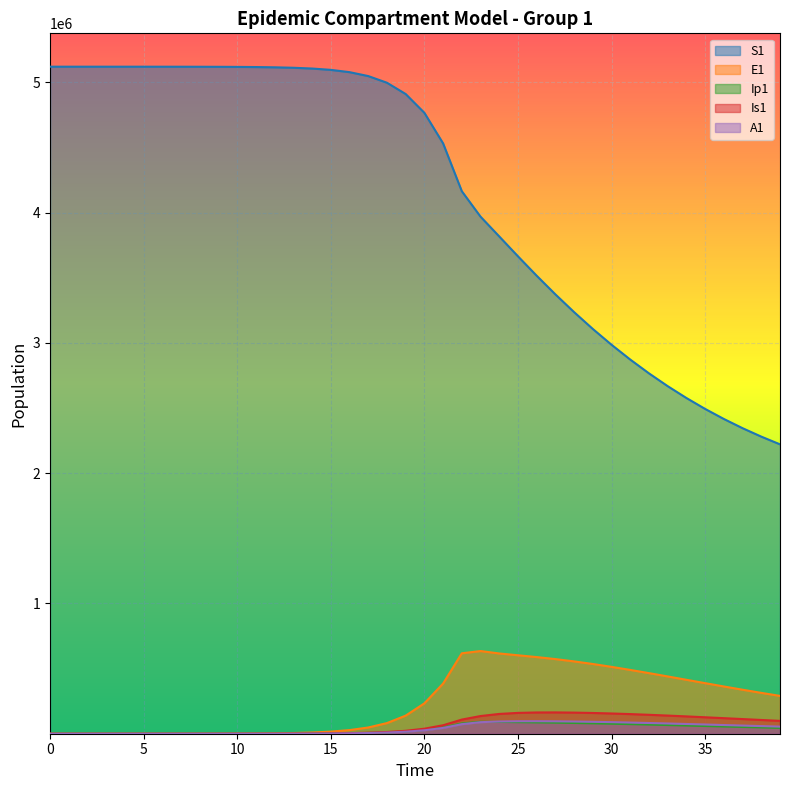

Reading left to right, transcribe all the data shown in this chart.

S1: 0=5120500.0	1=5120492.7	2=5120483.3	3=5120468.1	4=5120442.4	5=5120398.2	6=5120322.0	7=5120190.6	8=5119964.0	9=5119573.4	10=5118899.8	11=5117738.6	12=5115737.1	13=5112288.3	14=5106349.2	15=5096131.3	16=5078580.9	17=5048522.1	18=4997291.1	19=4910702.0	20=4766416.9	21=4531672.0	22=4164562.3	23=3969203.2	24=3817273.8	25=3664756.7	26=3515825.9	27=3372583.8	28=3236138.9	29=3107085.2	30=2985717.8	31=2872135.1	32=2766293.9	33=2668043.1	34=2577149.6	35=2493318.2	36=2416209.6	37=2345454.9	38=2280668.1	39=2221456.4
E1: 0=0.0	1=6.4	2=13.2	3=23.4	4=40.6	5=70.1	6=120.8	7=208.4	8=359.3	9=619.5	10=1068.2	11=1841.6	12=3174.6	13=5471.0	14=9424.7	15=16223.7	16=27892.4	17=47849.9	18=81783.6	19=138900.5	20=233393.7	21=385209.6	22=617416.3	23=634787.7	24=616067.5	25=602207.6	26=588459.6	27=572988.0	28=555250.5	29=535277.2	30=513349.6	31=489852.1	32=465200.4	33=439804.4	34=414047.6	35=388275.5	36=362789.4	37=337844.2	38=313648.6	39=290367.1
Ip1: 0=0.0	1=0.5	2=1.4	3=2.7	4=4.9	5=8.5	6=14.7	7=25.4	8=43.8	9=75.6	10=130.3	11=224.7	12=387.4	13=667.8	14=1150.7	15=1981.7	16=3409.7	17=5857.3	18=10034.7	19=17111.3	20=28948.5	21=48328.1	22=78935.5	23=91902.5	24=90600.5	25=88747.2	26=86840.2	27=84775.7	28=82439.0	29=79786.4	30=76828.4	31=73605.0	32=70170.2	33=66582.4	34=62899.2	35=59174.4	36=55456.4	37=51787.0	38=48201.7	39=44729.2
Is1: 0=5.0	1=4.1	2=4.1	3=5.1	4=7.5	5=11.9	6=19.8	7=33.6	8=57.5	9=98.8	10=170.1	11=293.1	12=505.2	13=870.7	14=1500.7	15=2585.8	16=4453.1	17=7661.7	18=13161.3	19=22546.3	20=38443.9	21=65037.9	22=108606.4	23=135749.0	24=151868.7	25=159930.6	26=163206.7	27=163600.1	28=162115.1	29=159282.1	30=155404.9	31=150685.7	32=145282.4	33=139333.1	34=132965.2	35=126297.8	36=119441.0	37=112495.3	38=105550.2	39=98683.6
A1: 0=0.0	1=0.3	2=1.0	3=2.1	4=4.1	5=7.4	6=13.1	7=22.8	8=39.5	9=68.3	10=117.8	11=203.2	12=350.5	13=604.2	14=1041.3	15=1793.8	16=3087.9	17=5308.8	18=9107.3	19=15566.2	20=26439.5	21=44439.2	22=73414.8	23=88725.2	24=93773.0	25=95757.5	26=96045.5	27=95255.4	28=93686.7	29=91505.0	30=88821.2	31=85724.0	32=82292.7	33=78601.9	34=74722.0	35=70718.7	36=66652.2	37=62576.6	38=58538.9	39=54579.4